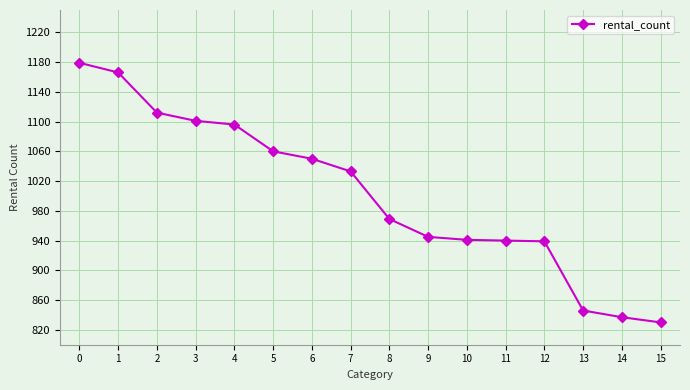

Approximately how many times larger is the value at 15 compared to 7?

0.8